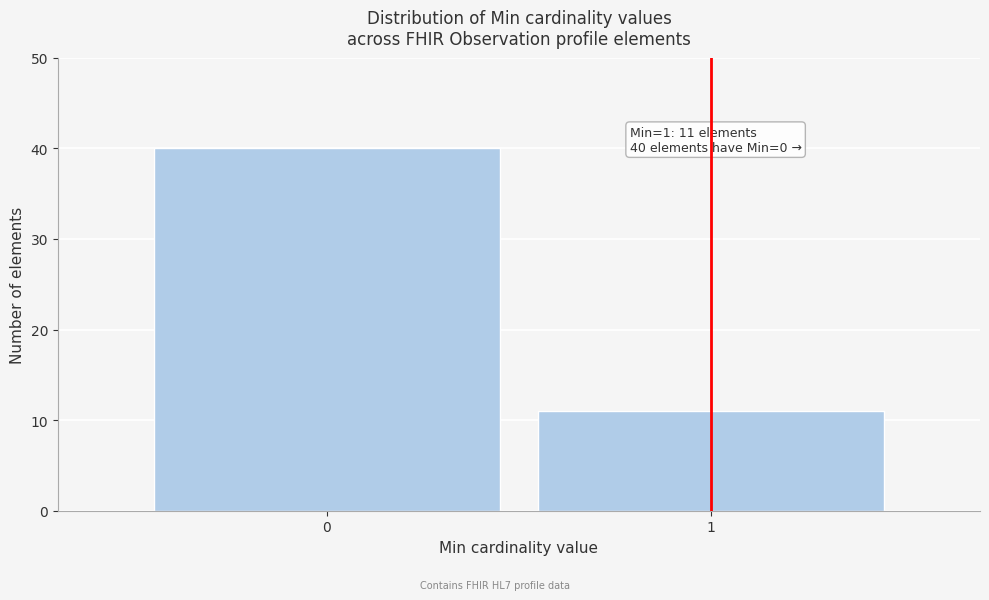

Reading left to right, list all the values displayed in this chart.

0=40	1=11